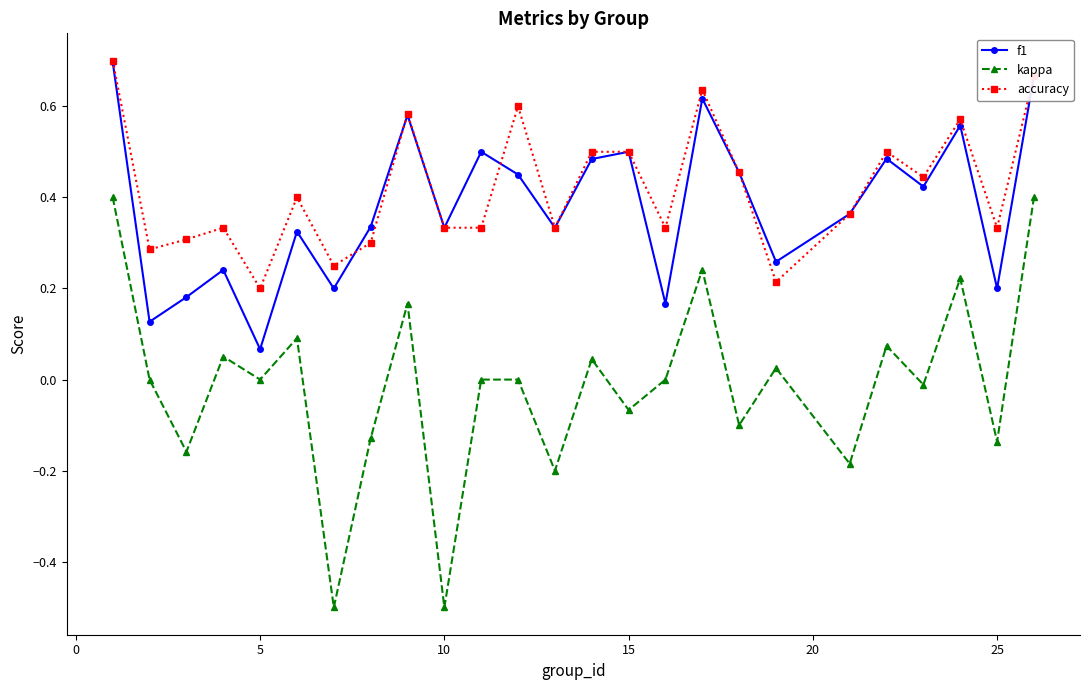

True or false: accuracy and kappa cross at least once.

False